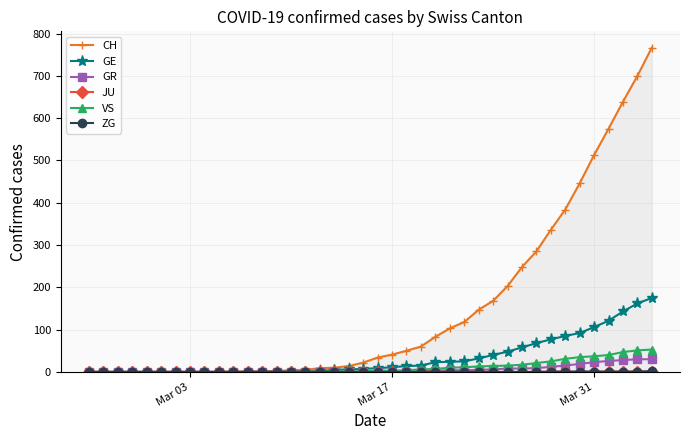

What is the difference between the maximum and minimum values in the GR series?

30